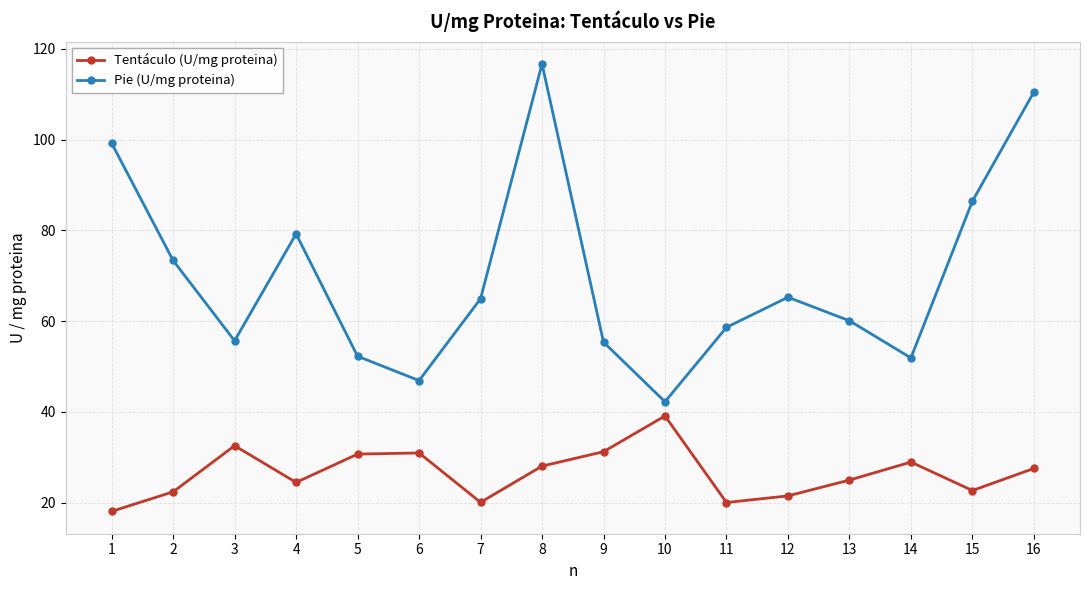

What value does the Pie (U/mg proteina) series have at 5?

52.3